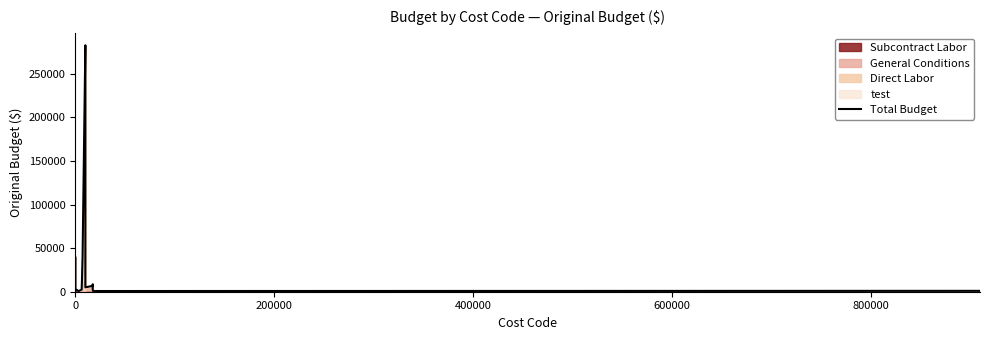

How many interior local peaks (higher than both neighbors) does the data have?

2